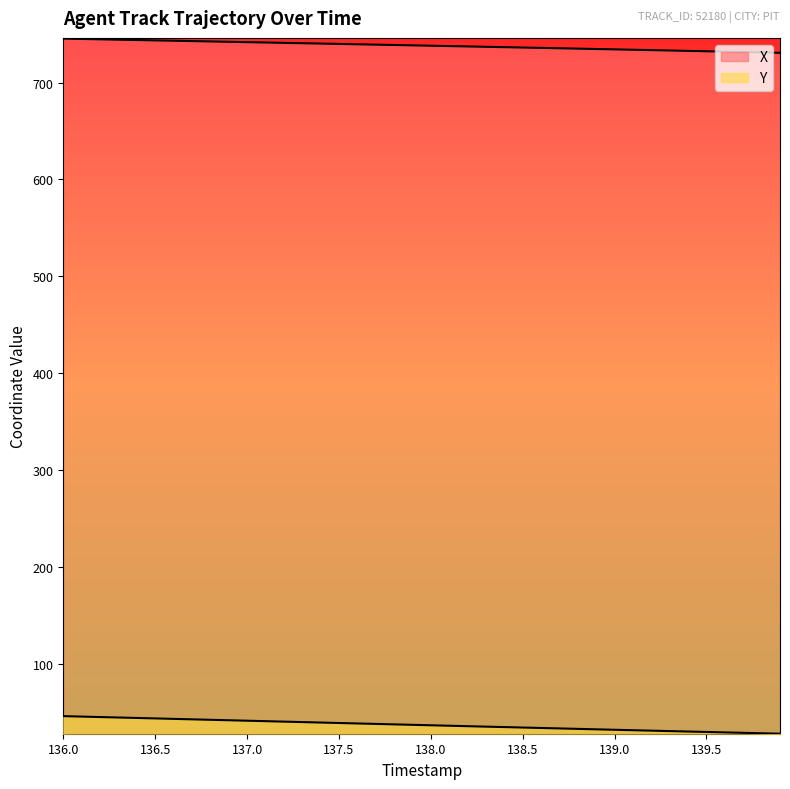

What is the difference between the maximum and minimum values in the Y series?

18.1